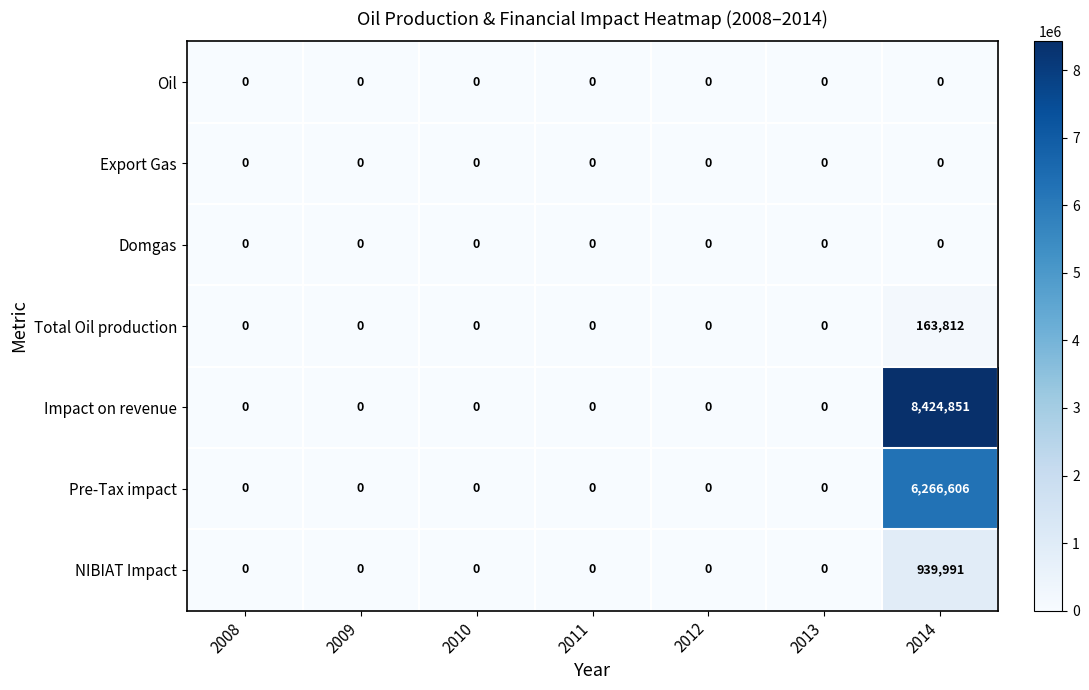

Which series has the largest range (max minus min)?

Impact on revenue